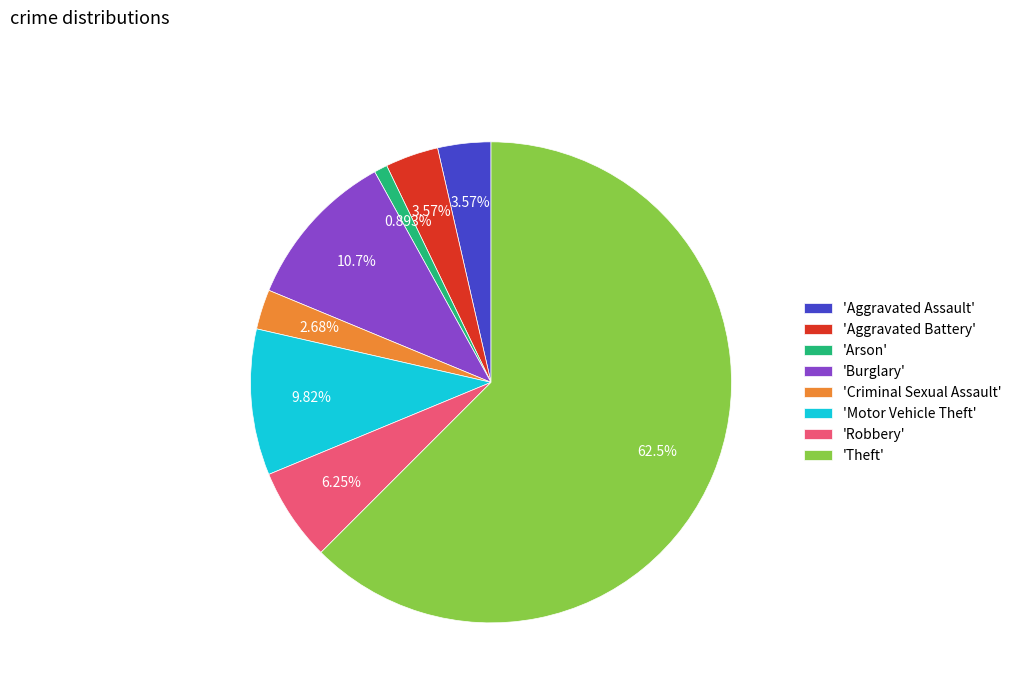

Which category has the smallest portion of the pie?

'Arson'